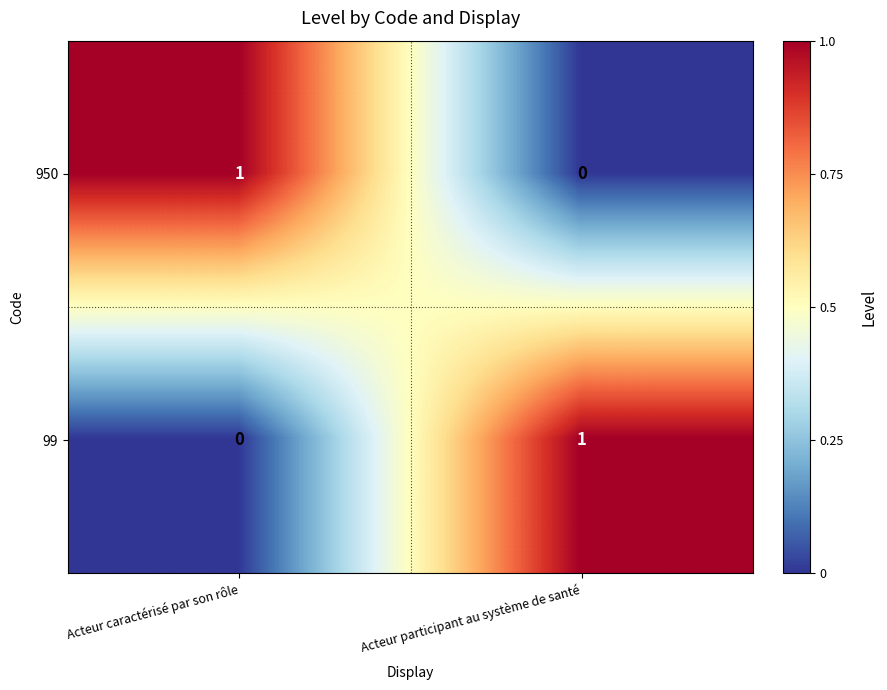

At Acteur participant au système de santé, list the series in order from smallest to largest.

950, 99